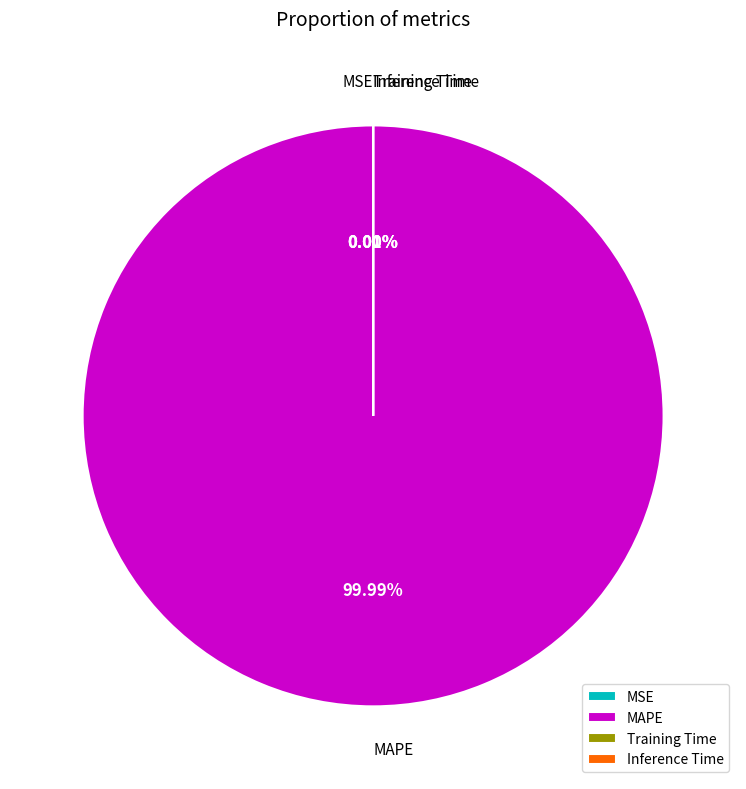

How many segments does this pie chart have?

4